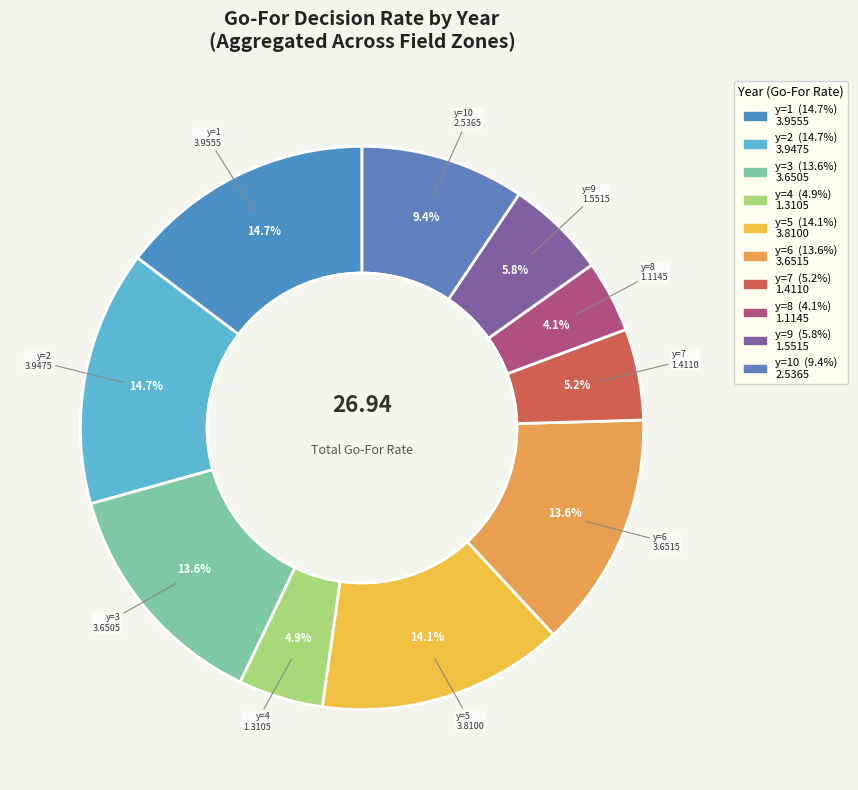

Which category has the biggest portion of the pie?

y=1